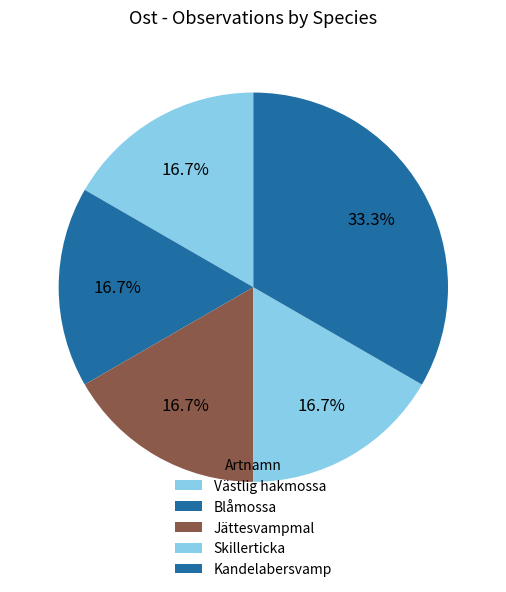

How many slices are in this pie chart?

5